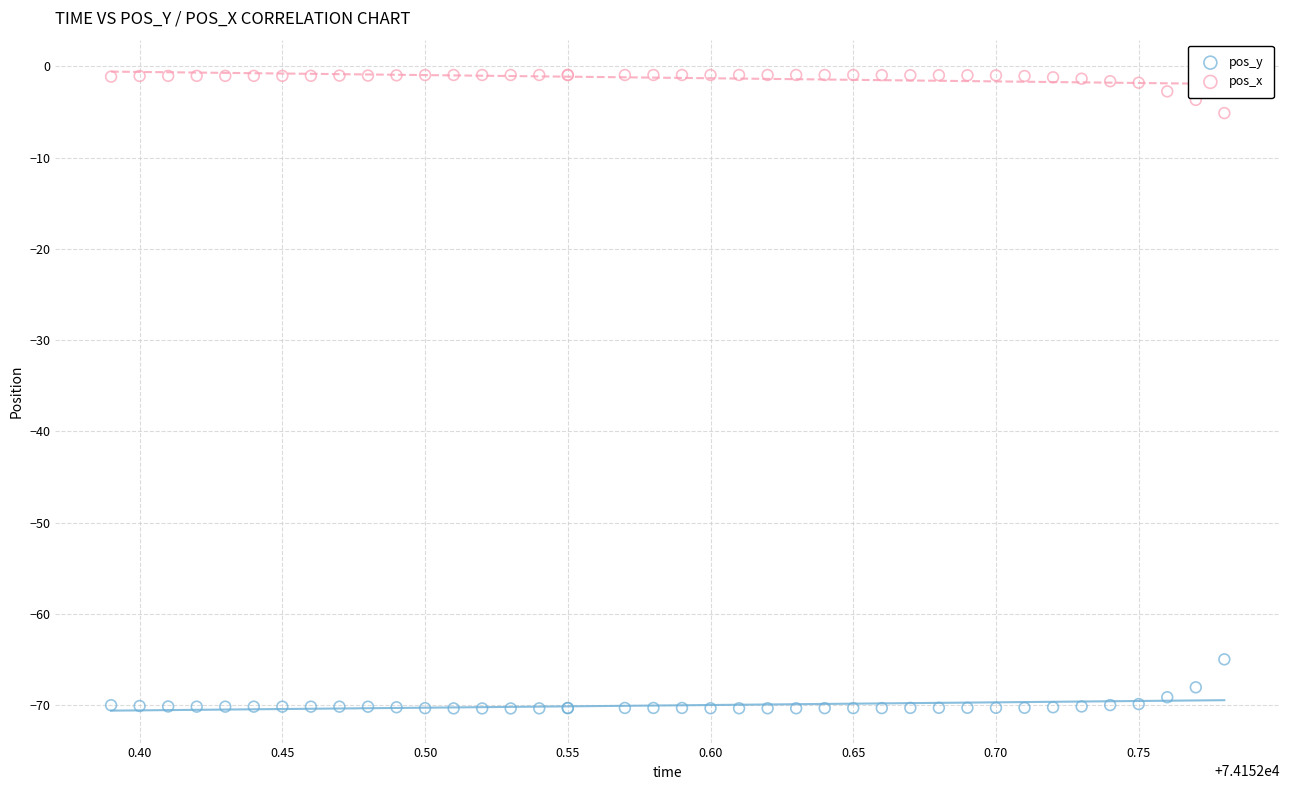

Which series reaches the minimum Y coordinate?

pos_y